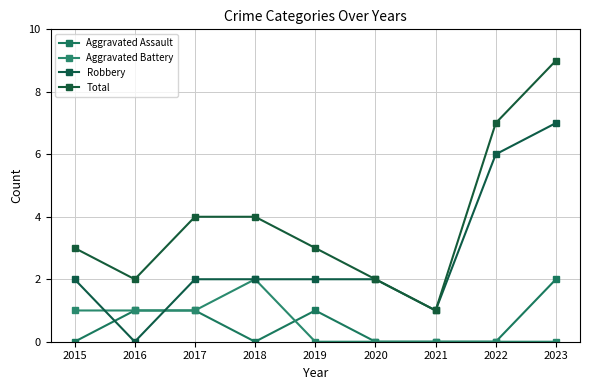

What is the sum of all Aggravated Battery values?

5